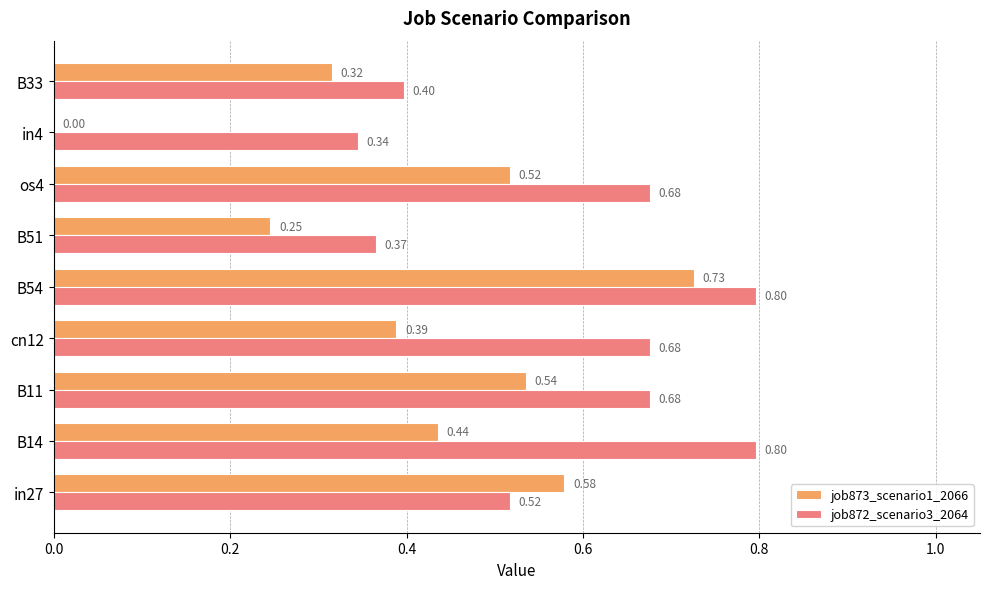

Which series has the largest total across all categories?

job872_scenario3_2064